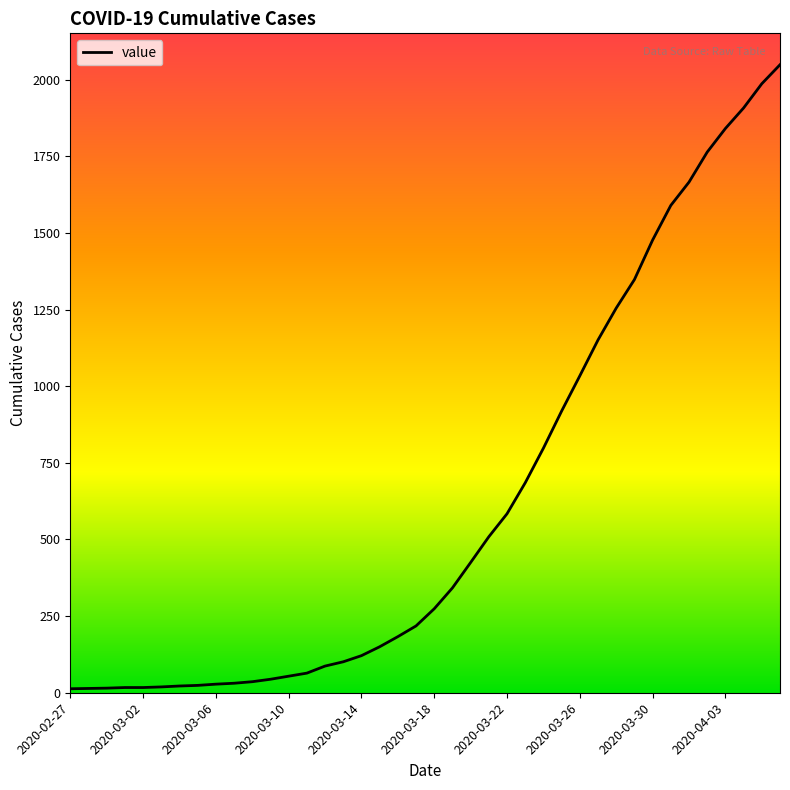

What is the difference between the maximum and minimum values?

2036